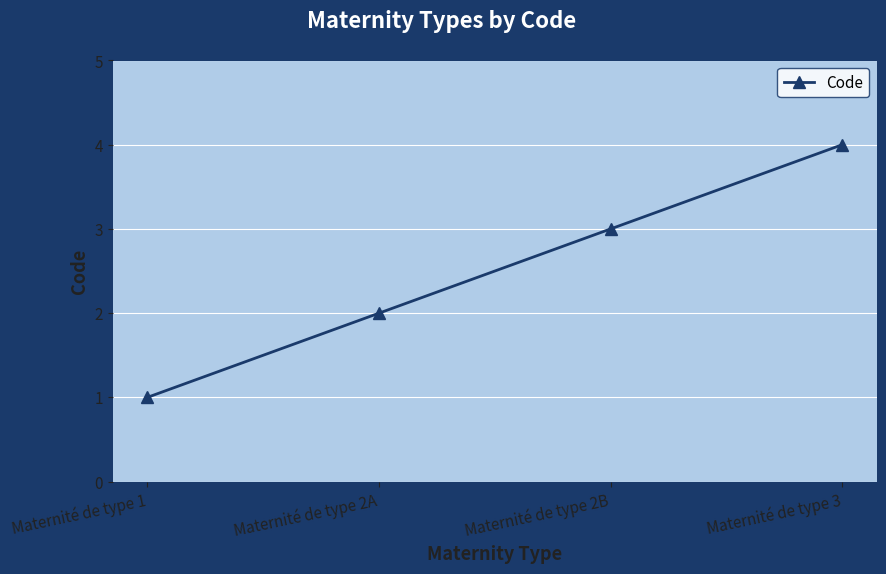

What is the difference between the maximum and minimum values?

3